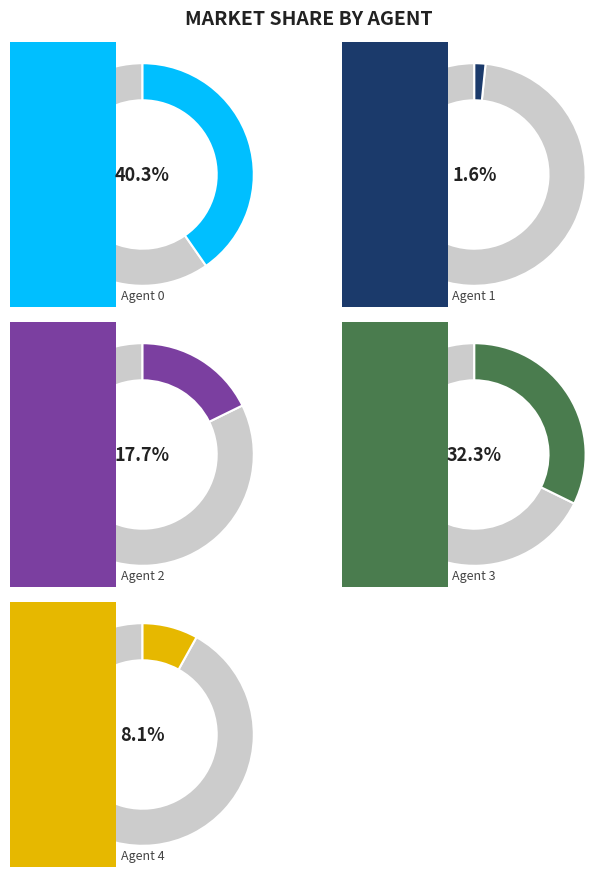

How many slices are in this pie chart?

5